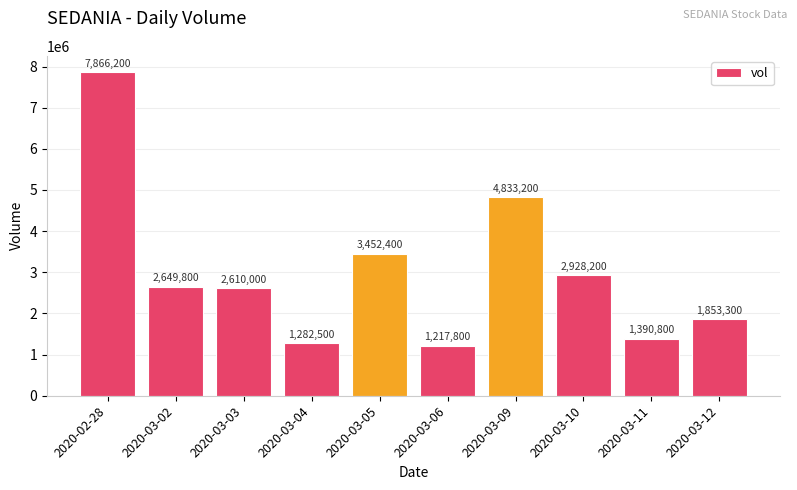

Reading right to left, list all the values displayed in this chart.

1853300	1390800	2928200	4833200	1217800	3452400	1282500	2610000	2649800	7866200